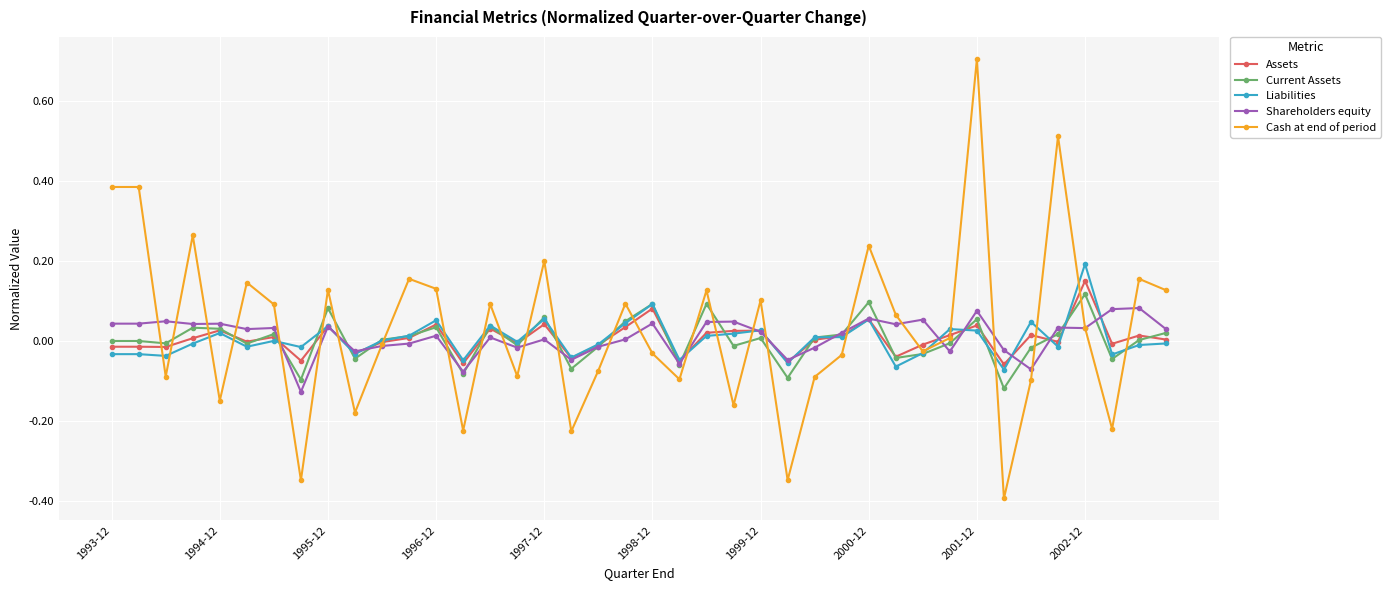

What is the minimum value shown in the chart?

-0.4